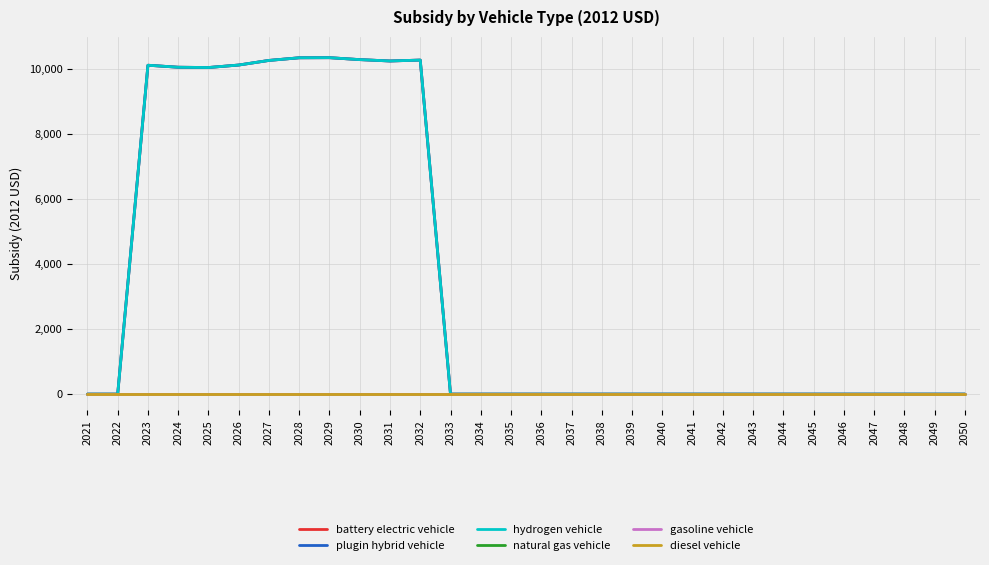

True or false: diesel vehicle and battery electric vehicle cross at least once.

False